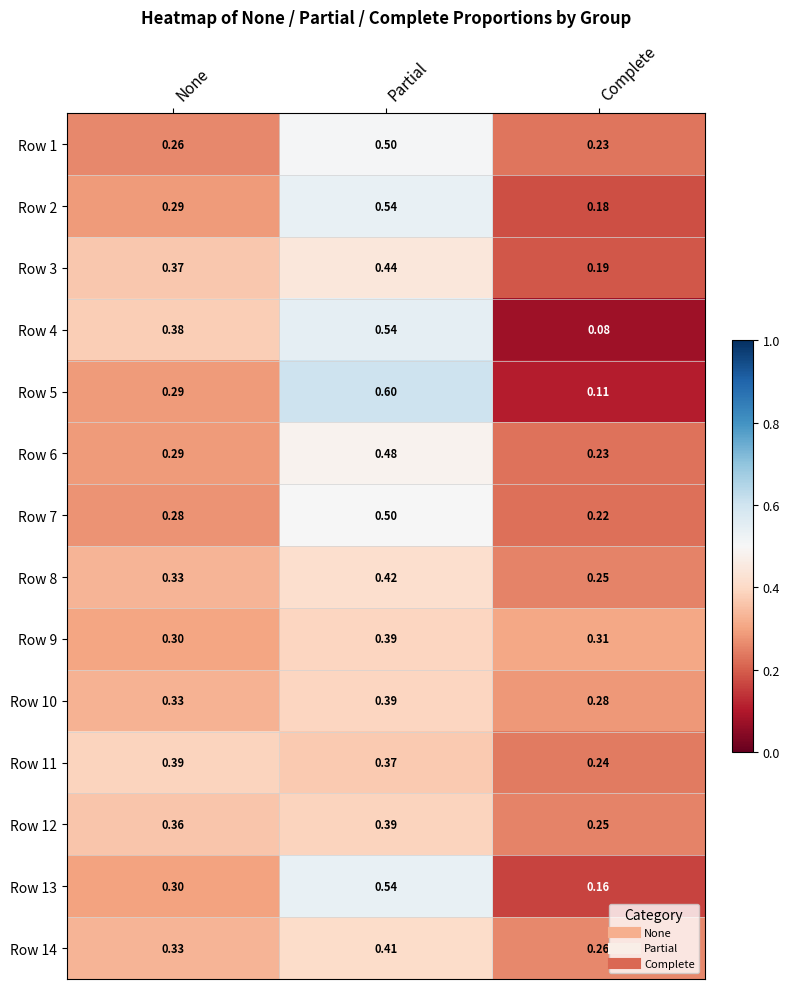

What is the greatest value displayed?

0.6